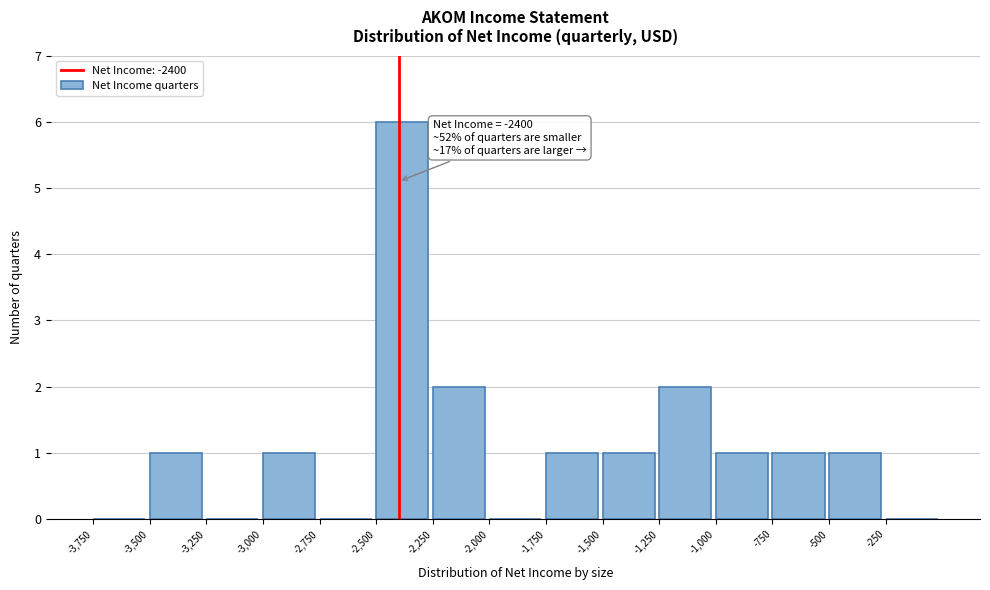

Over which range of the x-axis is the bar tallest?

-2500 to -2250